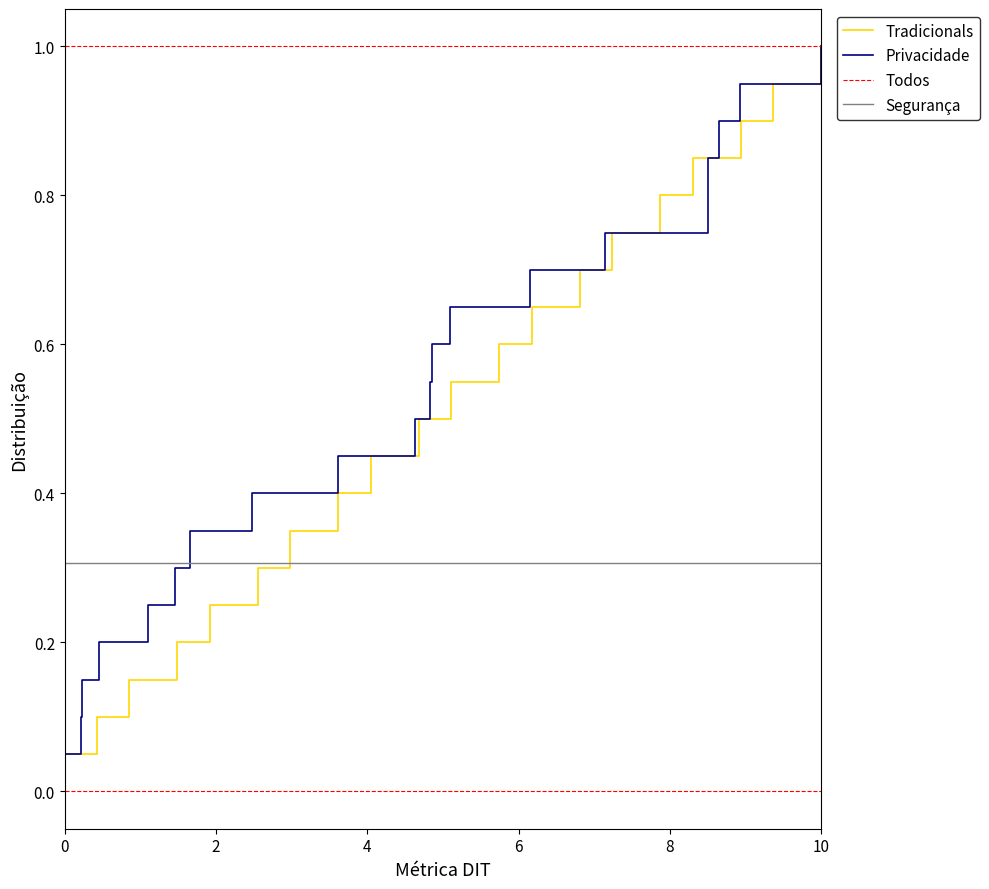

What is the maximum value for Privacidade?

1.0